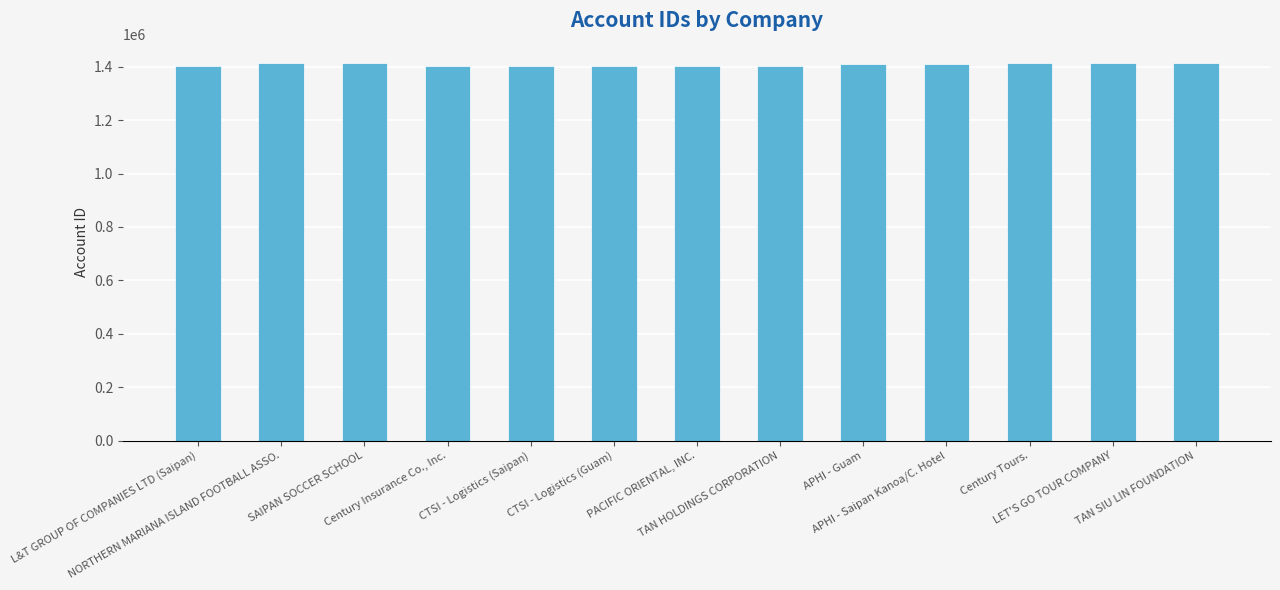

What is the average value?

1407529